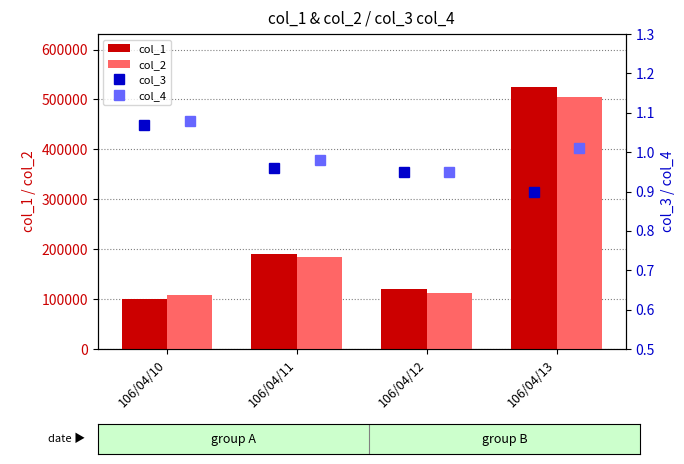

At how many categories does at least one series exceed 26824?

4